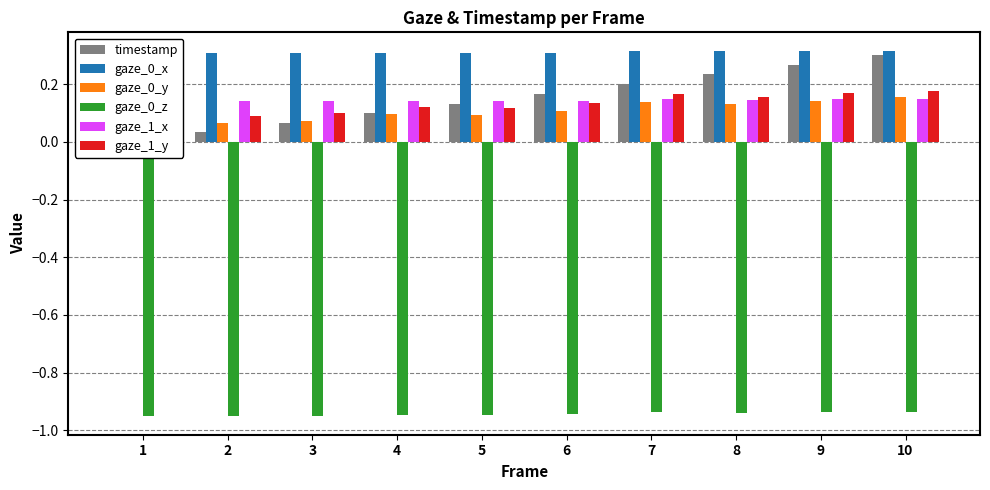

Reading left to right, what are all the values shown in this chart?

timestamp: 0.0	0.0	0.1	0.1	0.1	0.2	0.2	0.2	0.3	0.3
gaze_0_x: 0.3	0.3	0.3	0.3	0.3	0.3	0.3	0.3	0.3	0.3
gaze_0_y: 0.1	0.1	0.1	0.1	0.1	0.1	0.1	0.1	0.1	0.2
gaze_0_z: -1.0	-0.9	-0.9	-0.9	-0.9	-0.9	-0.9	-0.9	-0.9	-0.9
gaze_1_x: 0.1	0.1	0.1	0.1	0.1	0.1	0.1	0.1	0.1	0.1
gaze_1_y: 0.1	0.1	0.1	0.1	0.1	0.1	0.2	0.2	0.2	0.2